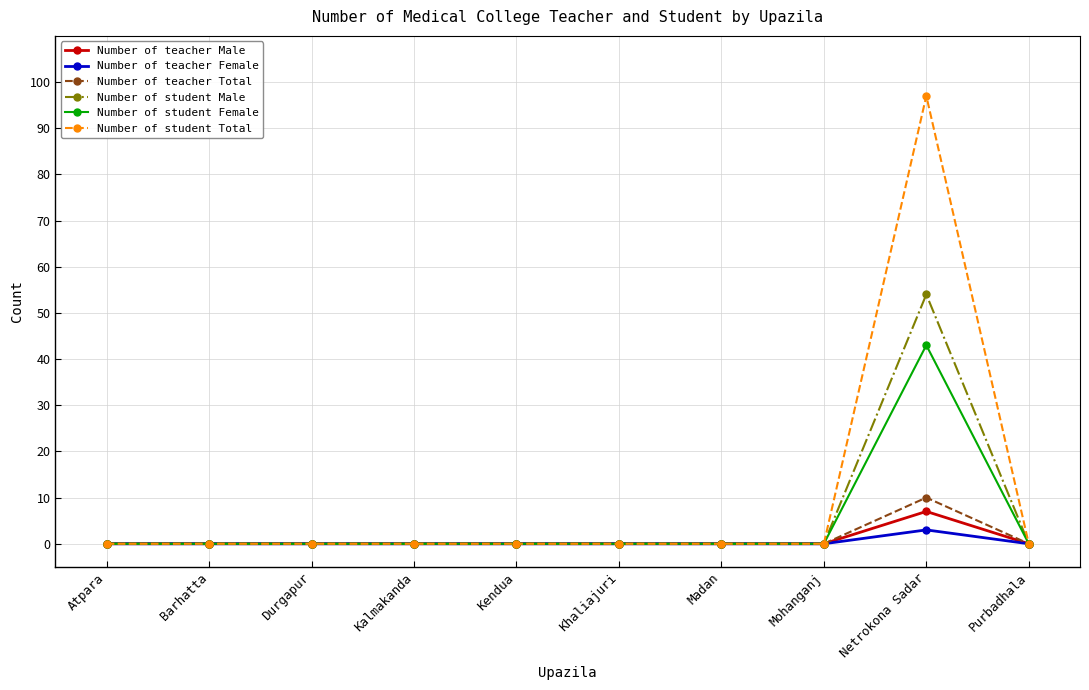

What are all the series names shown in the legend?

Number of teacher Male, Number of teacher Female, Number of teacher Total, Number of student Male, Number of student Female, Number of student Total